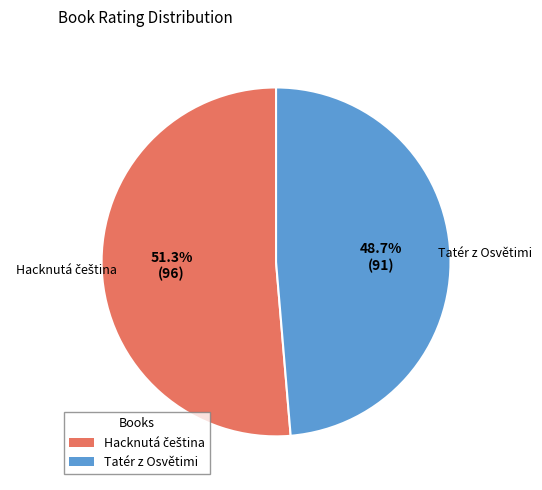

What percentage is NOT represented by Tatér z Osvětimi?

51.3%